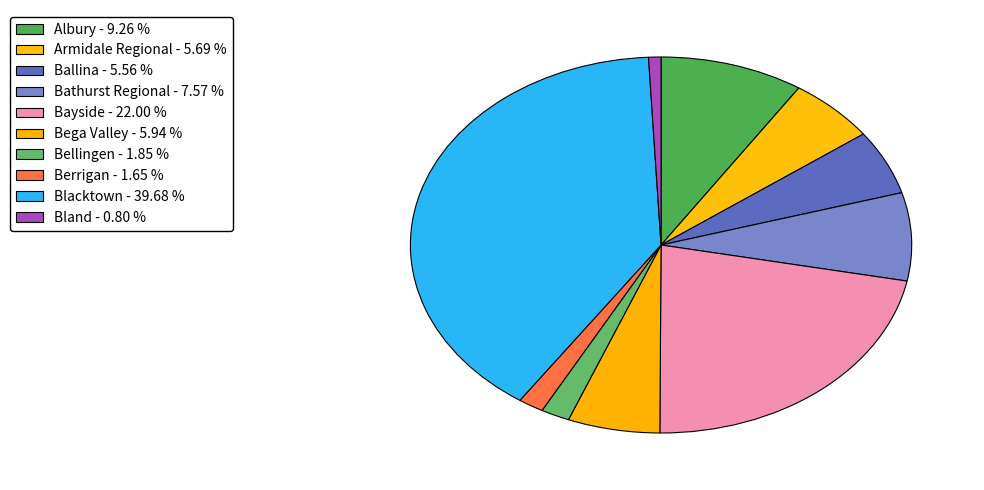

Count the number of slices in the pie.

10